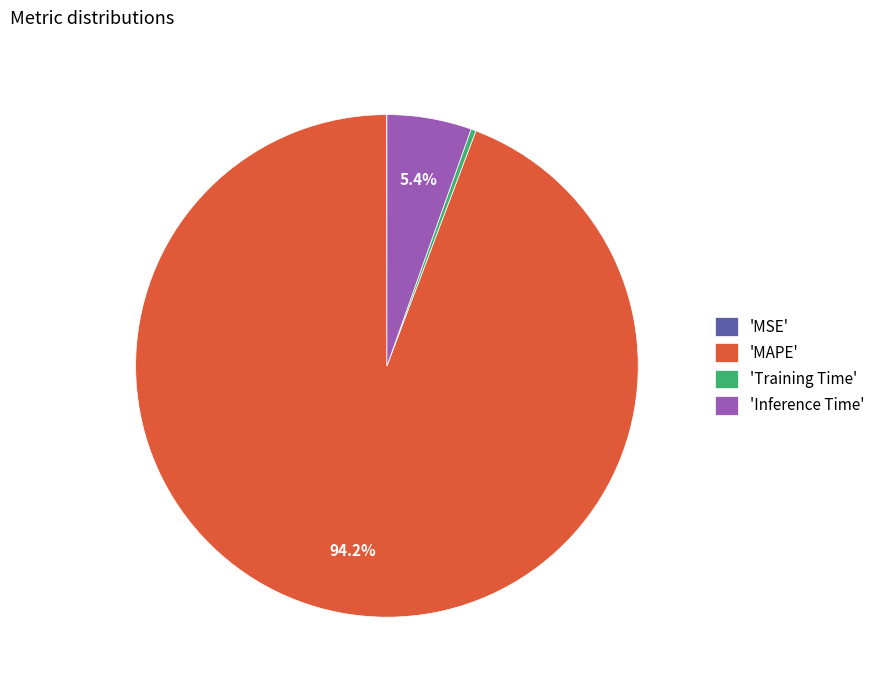

What is the majority slice?

'MAPE'